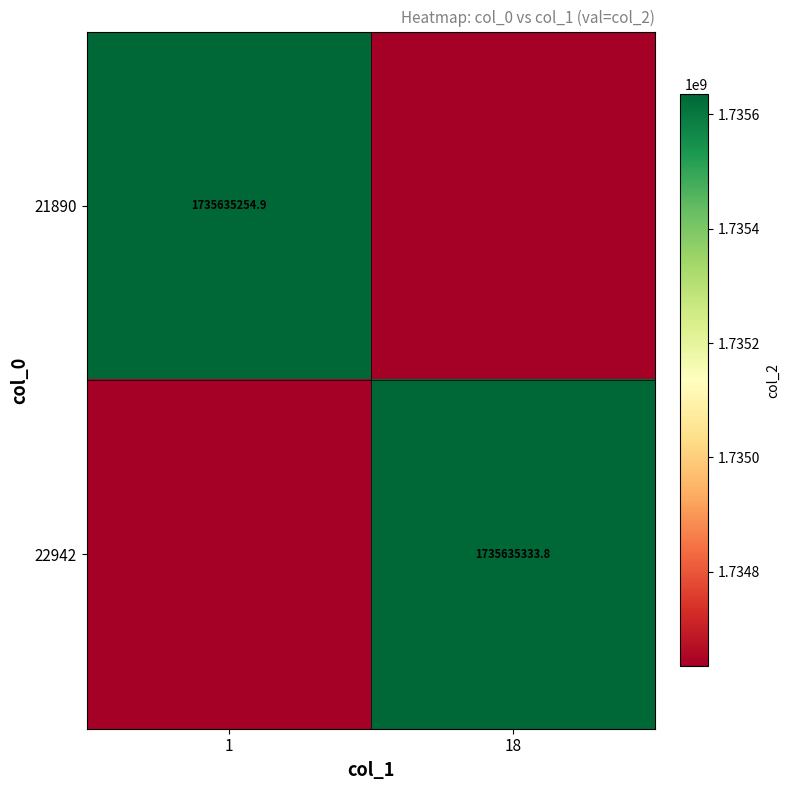

At how many categories does at least one series exceed 1734933493?

2